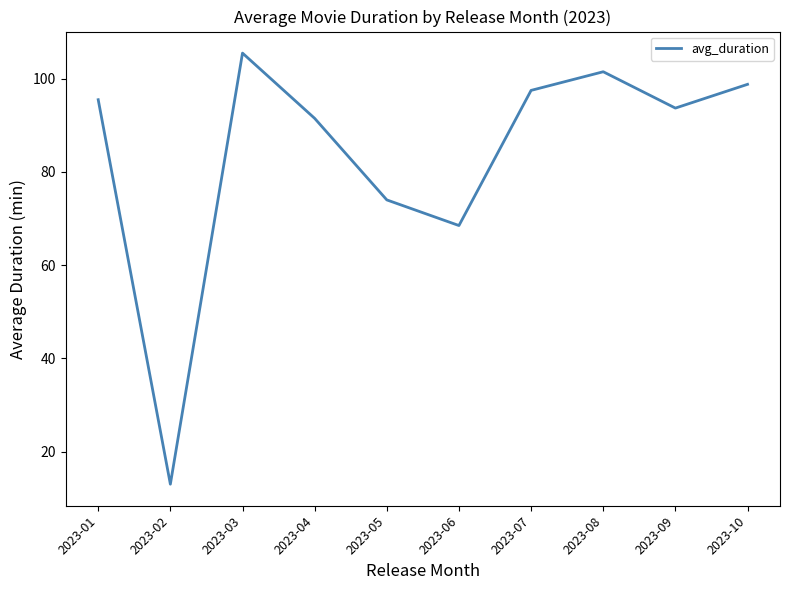

Reading right to left, what are all the values shown in this chart?

98.8	93.7	101.5	97.5	68.5	74.0	91.5	105.5	13.0	95.5